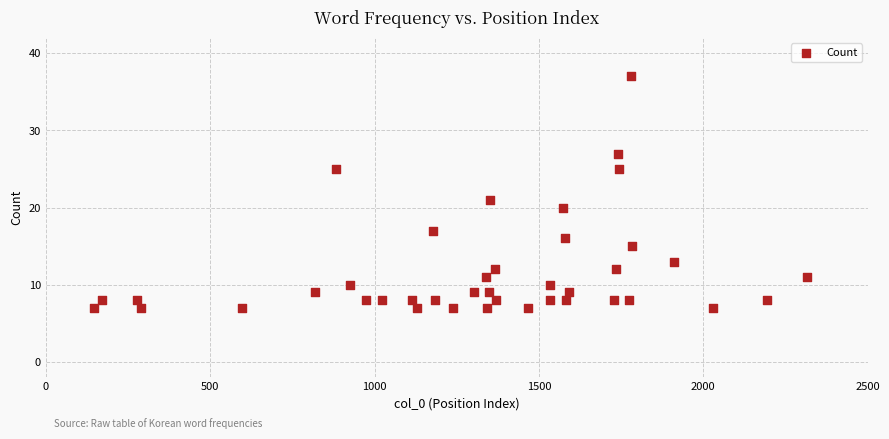

What is the range of Y values (max minus min)?

30